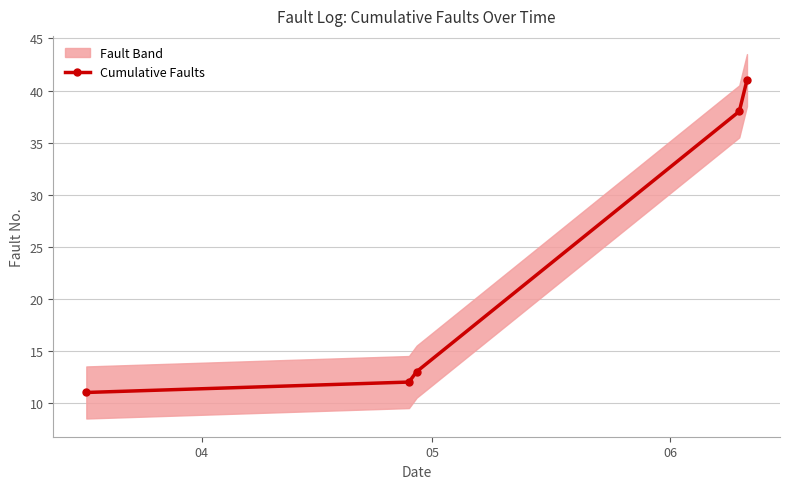

True or false: Cumulative Faults has more than 0 interior local peaks.

False